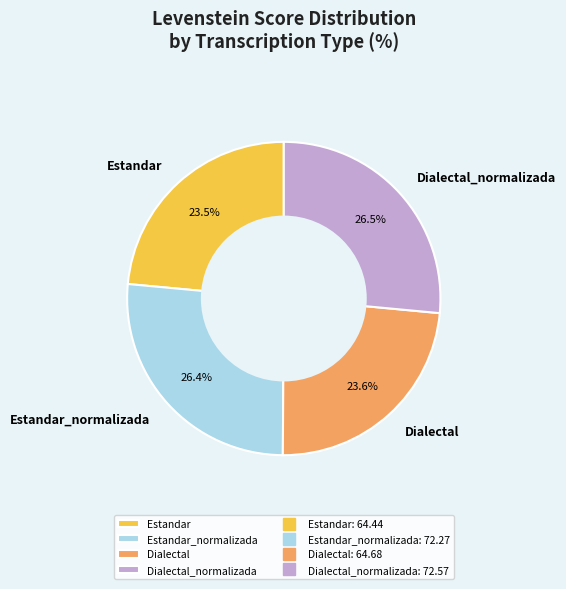

Approximately how many times larger is the value at Estandar_normalizada compared to Estandar?

1.1